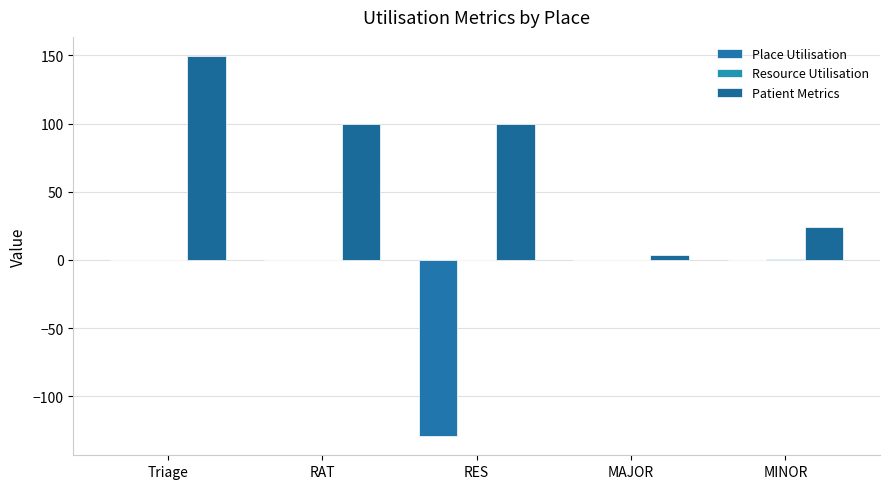

What is the difference between the Place Utilisation values at RES and Triage?

129.6